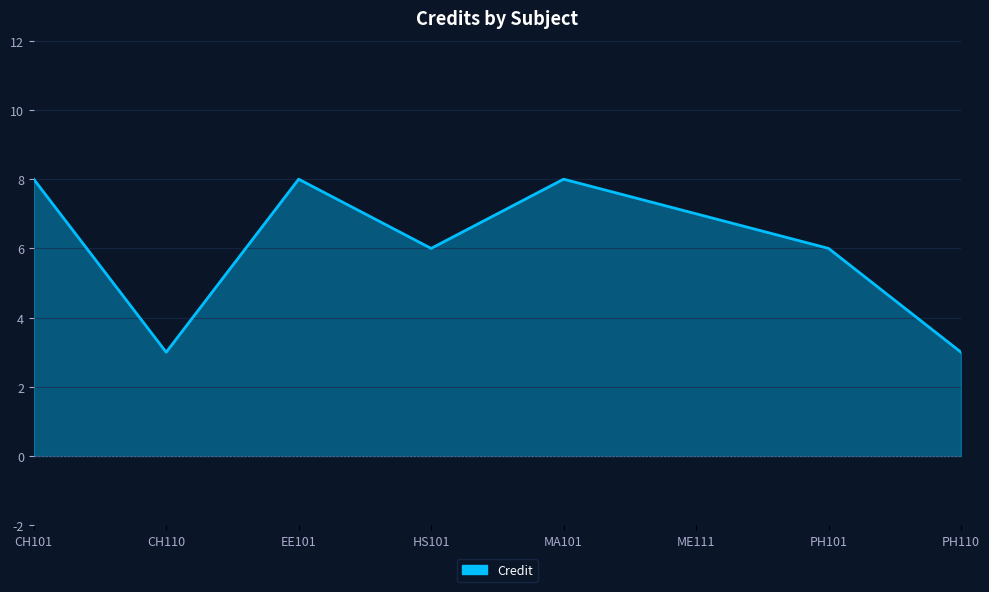

Reading left to right, extract all data points from this chart.

8	3	8	6	8	7	6	3